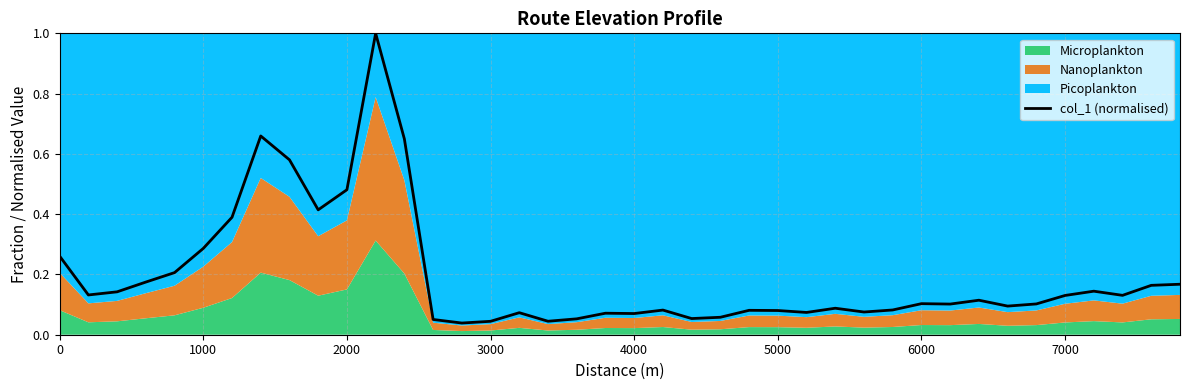

What is the maximum value for col_1 (normalised)?

1.0